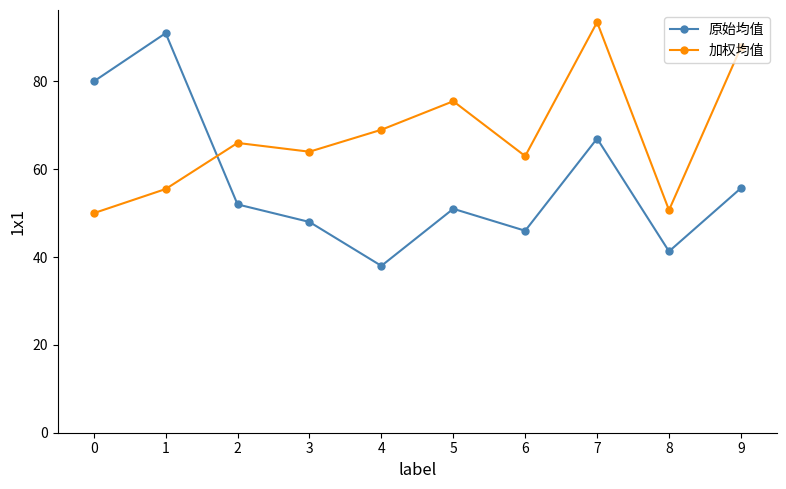

Which series ends up on top after the final intersection of 加权均值 and 原始均值?

加权均值